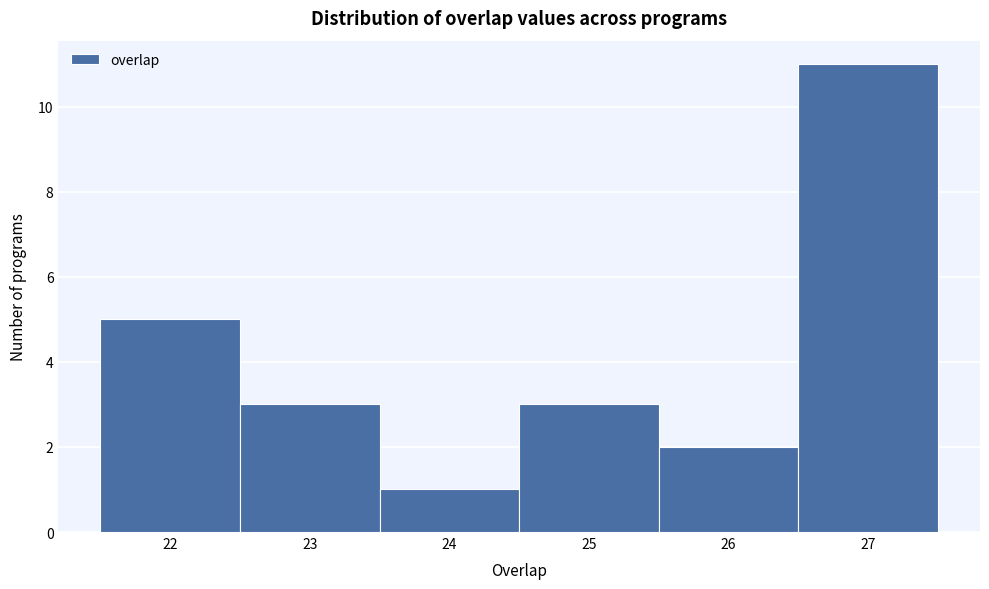

Reading left to right, transcribe this chart: for each bar, give the range it covers on the x-axis and its height. The values are not printed on the chart, so give them approximately, as read against the axis.

21.5 to 22.5: 5
22.5 to 23.5: 3
23.5 to 24.5: 1
24.5 to 25.5: 3
25.5 to 26.5: 2
26.5 to 27.5: 11